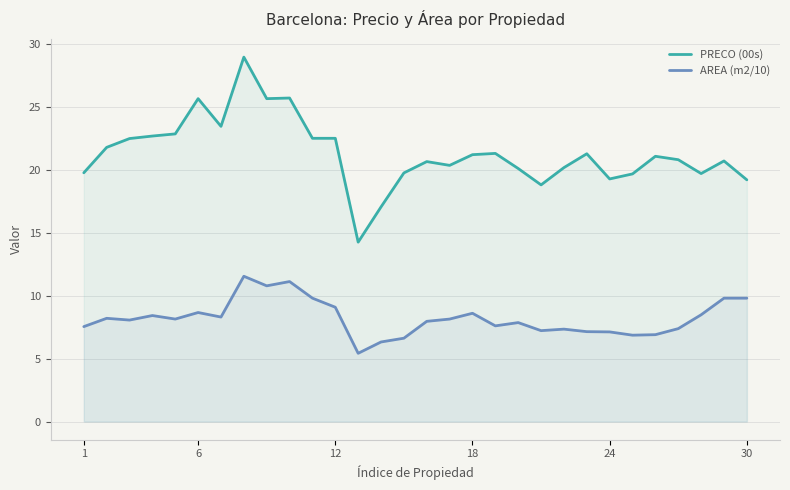

Is it true that PRECO (00s) equals 30.2 at 21?

False